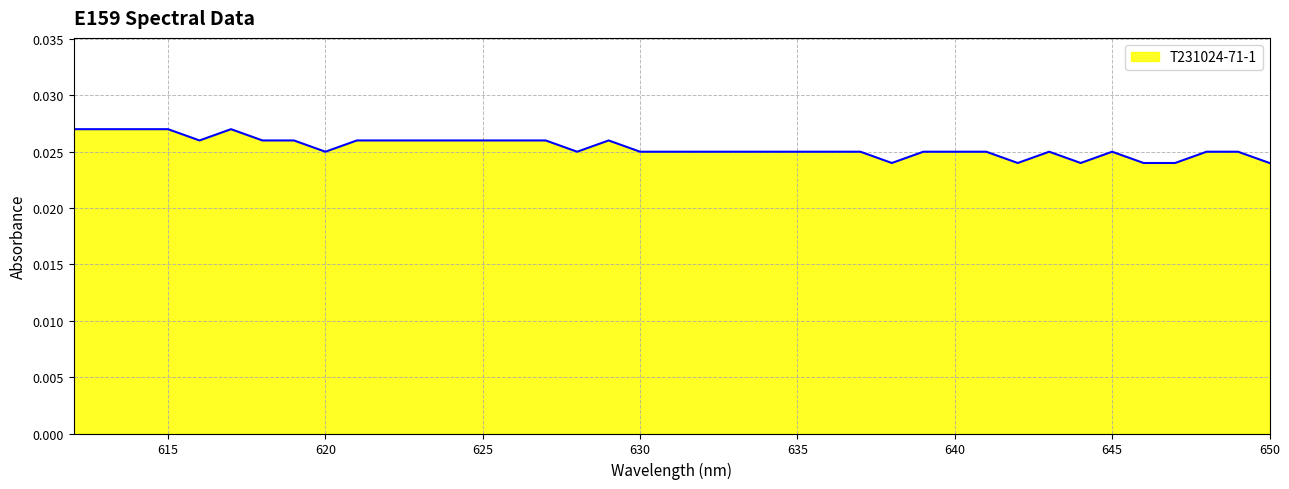

Does the chart have visible grid lines?

Yes